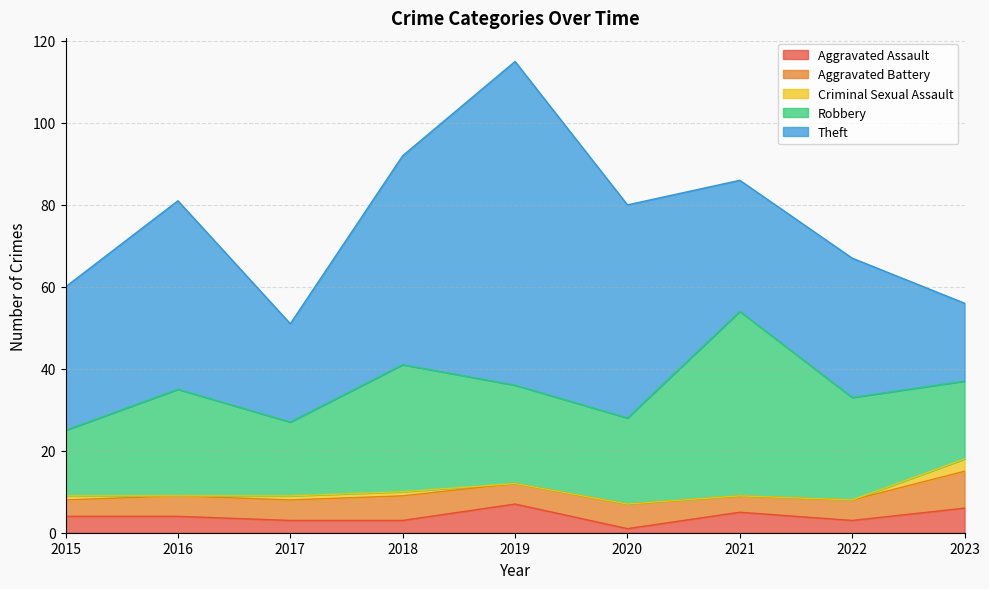

The value of Criminal Sexual Assault at 2017 is 1. True or false?

False